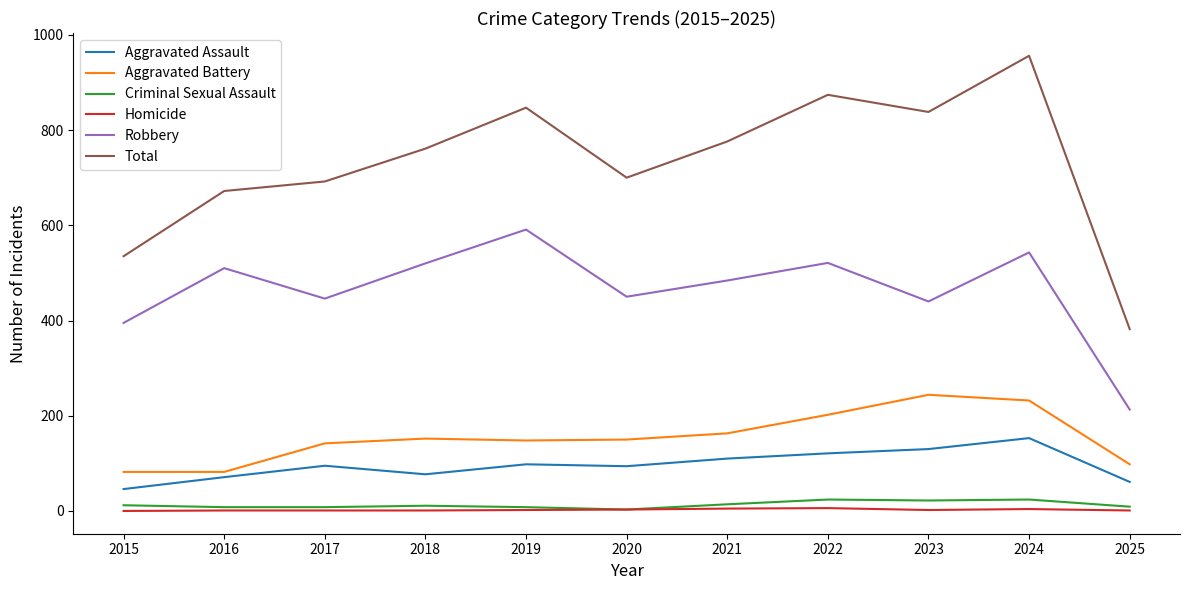

The value of Aggravated Battery at 2016 is 82. True or false?

True